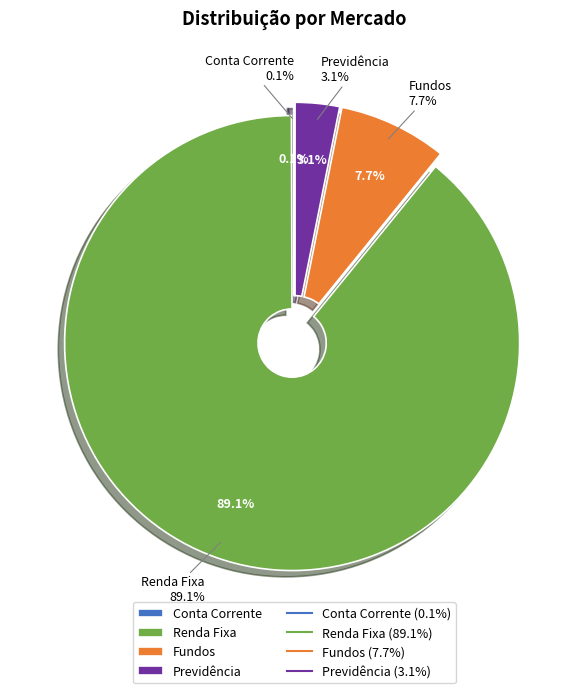

Is there a majority slice in this chart?

Yes